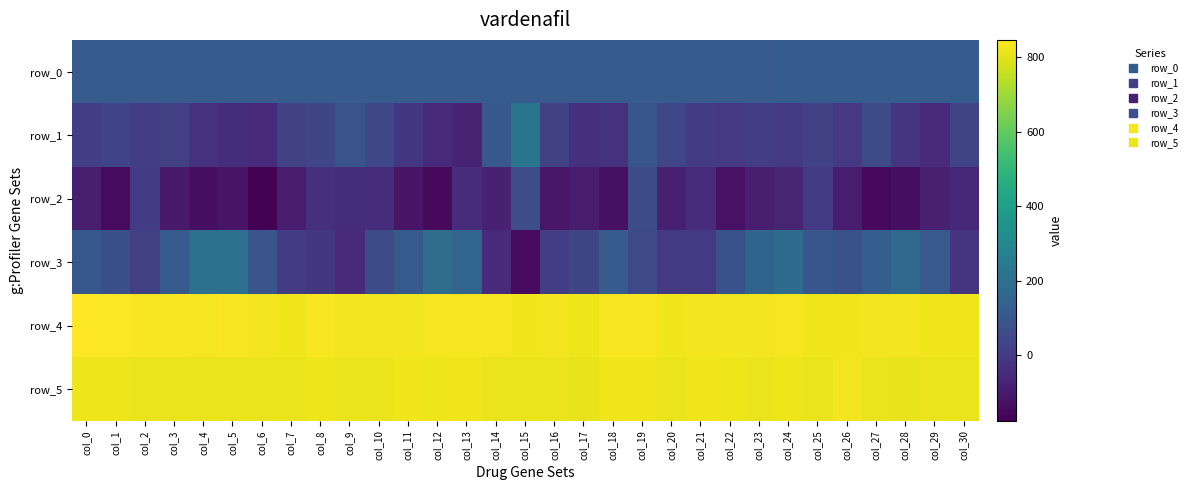

What is the average value of the row_5 series?

818.7